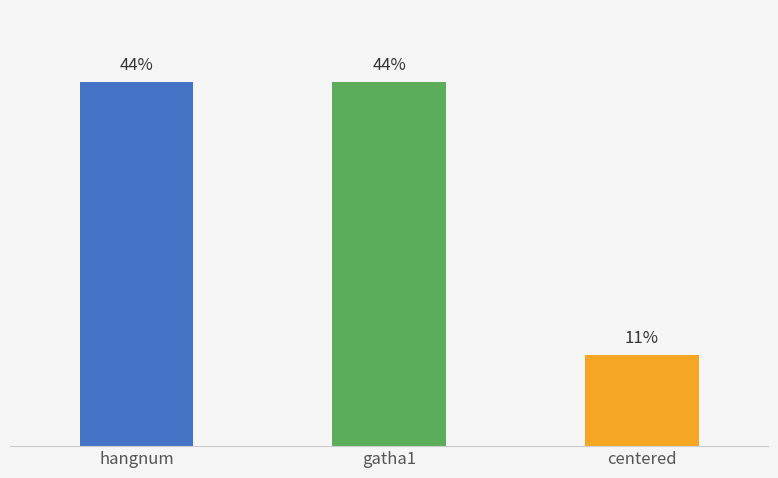

Between hangnum and centered, which is larger?

hangnum